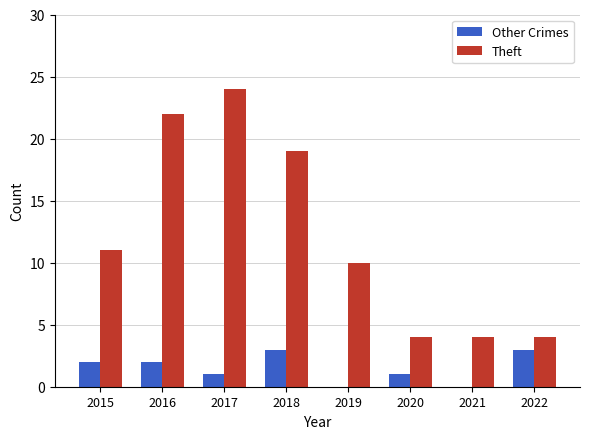

Which series has the largest total across all categories?

Theft